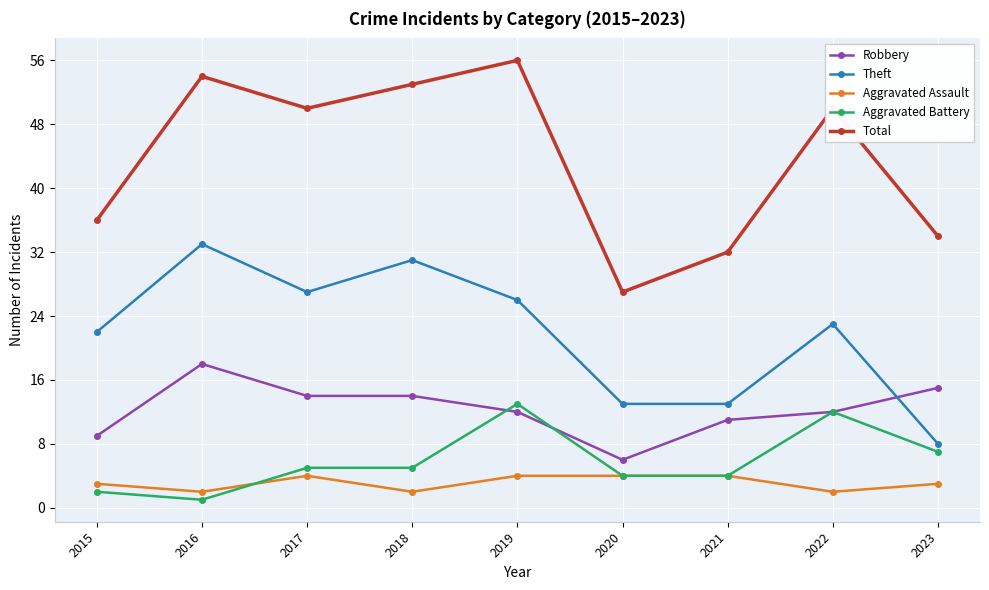

What is the difference between the highest and lowest values at 2021?

28